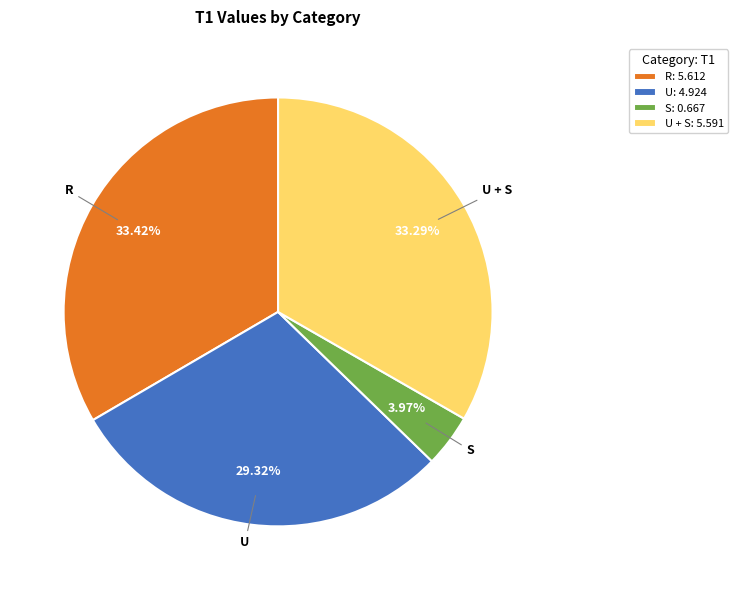

How many slices are in this pie chart?

4